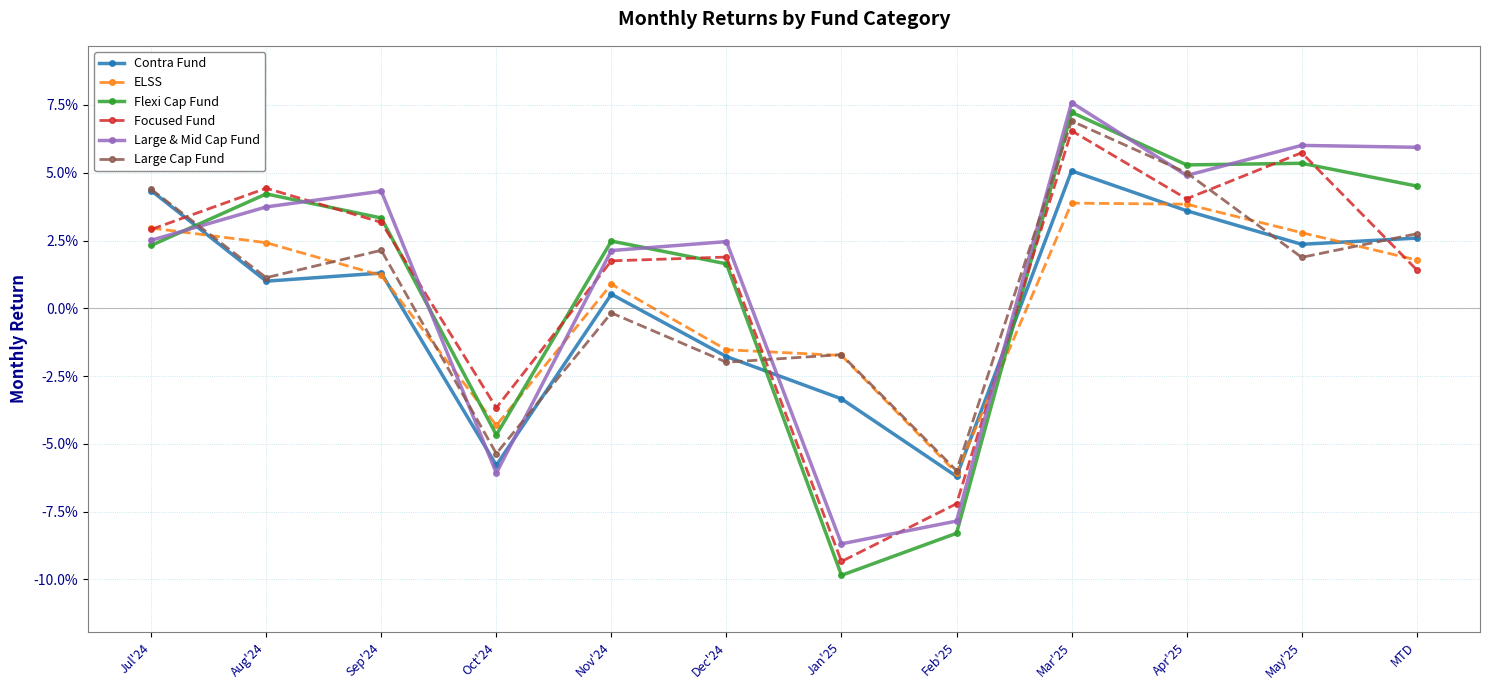

The Flexi Cap Fund series shows 0.0 at MTD. True or false?

True